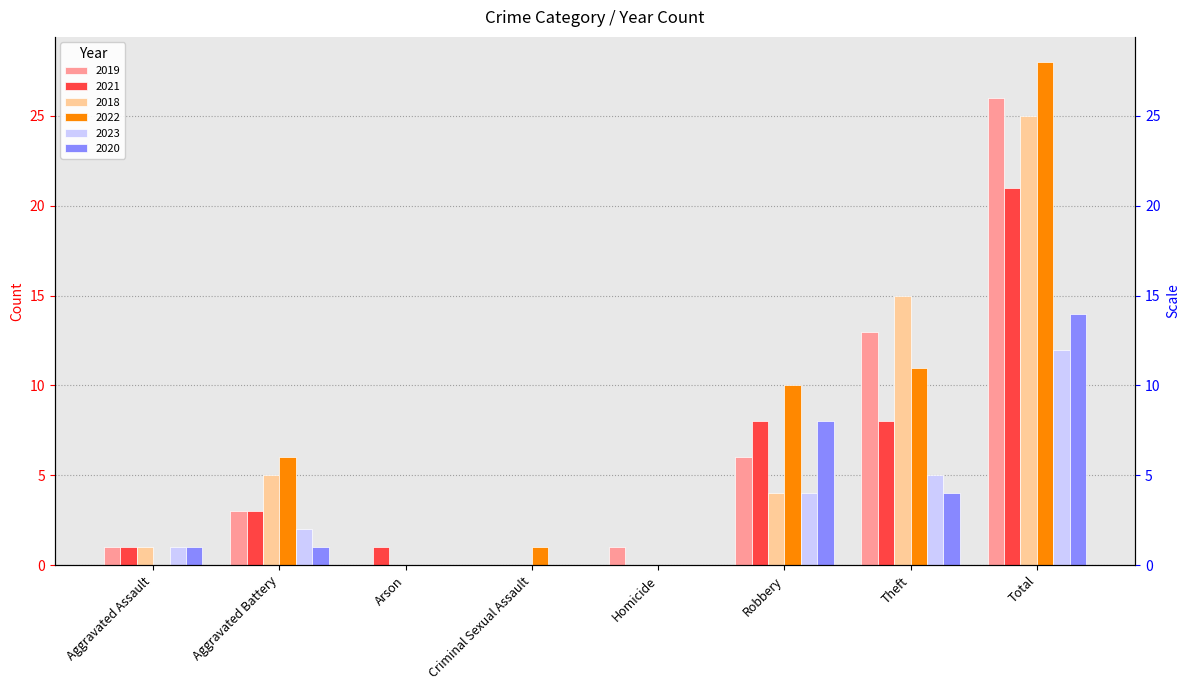

Rank the series at Robbery from highest to lowest value.

2022, 2021, 2020, 2019, 2018, 2023